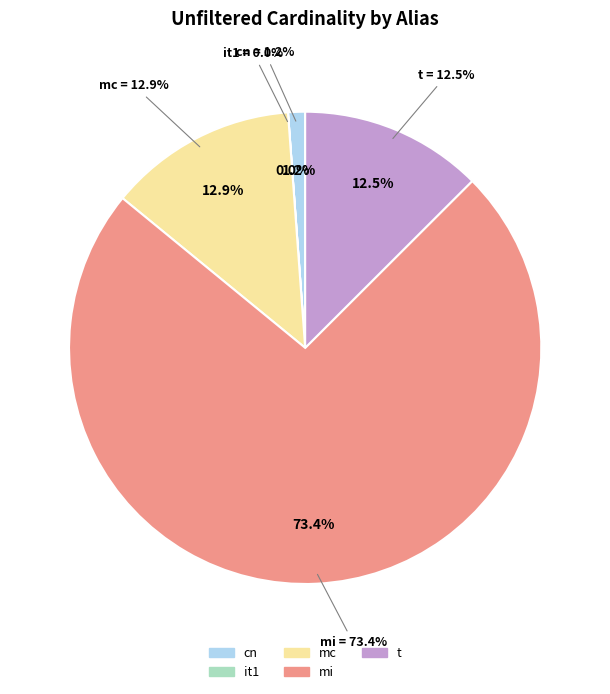

Which category has the biggest portion of the pie?

mi